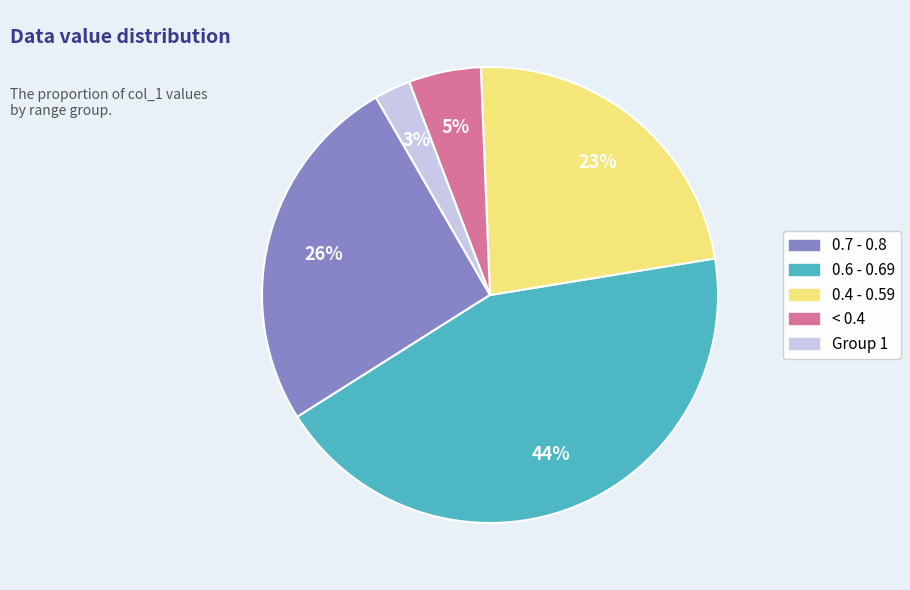

To the nearest percent, what is the average slice percentage?

20%